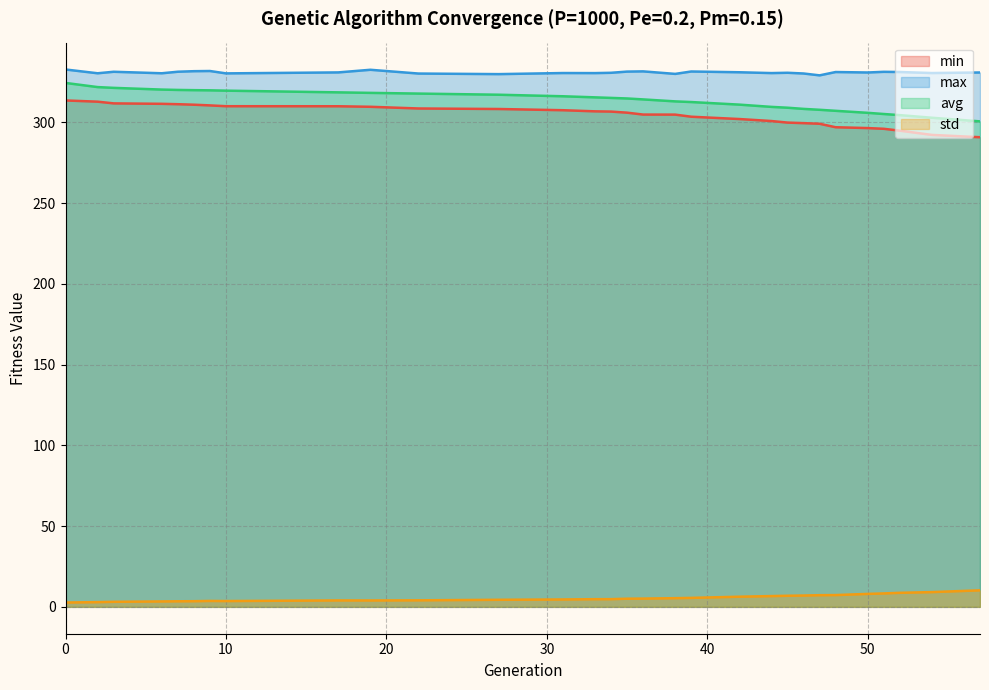

What is the average value of the avg series?

313.8